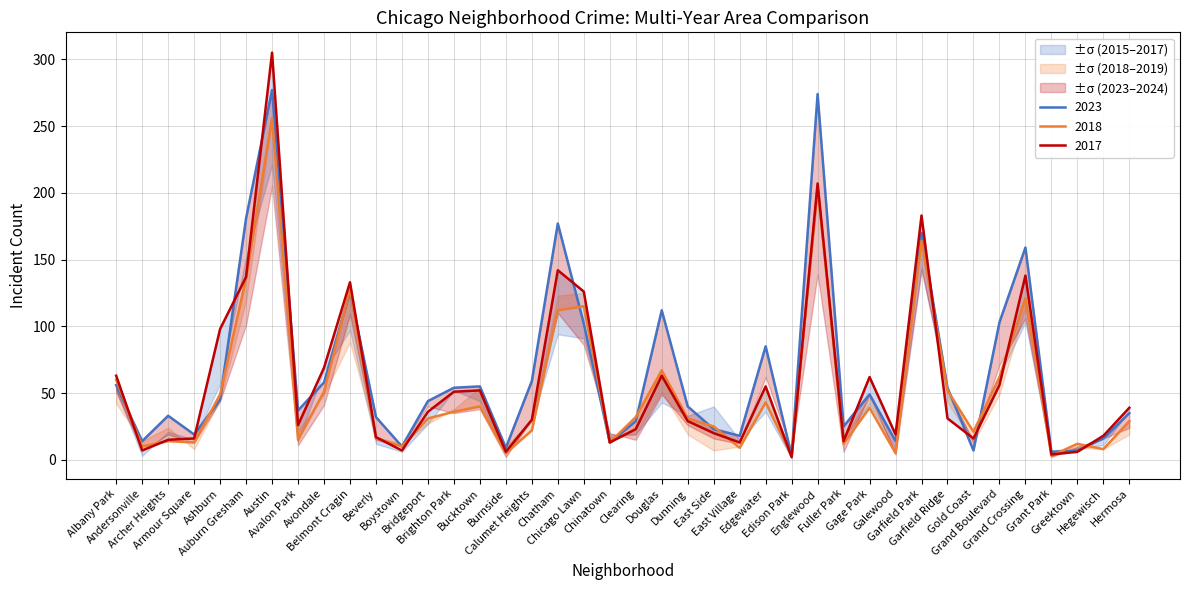

What is the spread (max minus min) of values at Douglas?

49